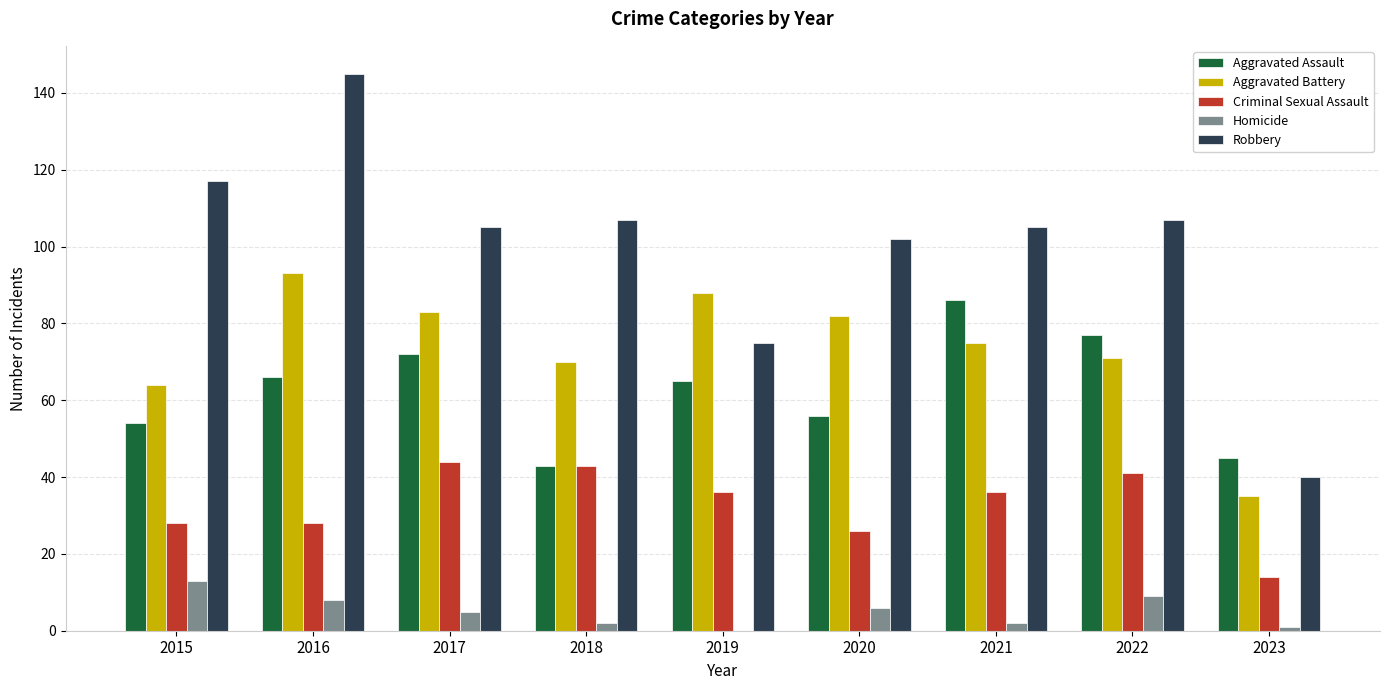

At which label does Aggravated Battery reach its peak?

2016